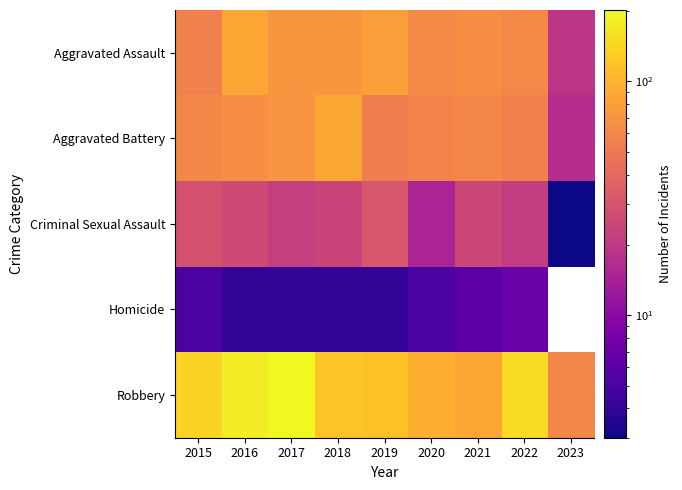

What is the difference between the Criminal Sexual Assault values at 2023 and 2016?

23.0